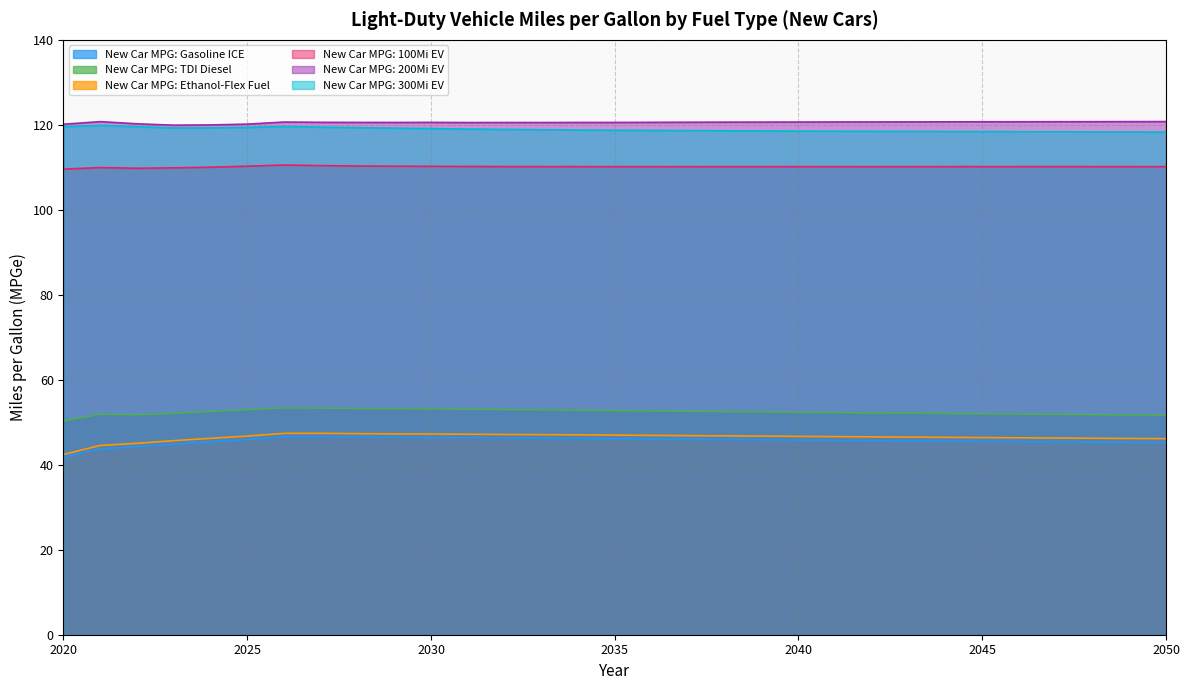

At which label does New Car MPG: 100Mi EV first exceed 110?

2024